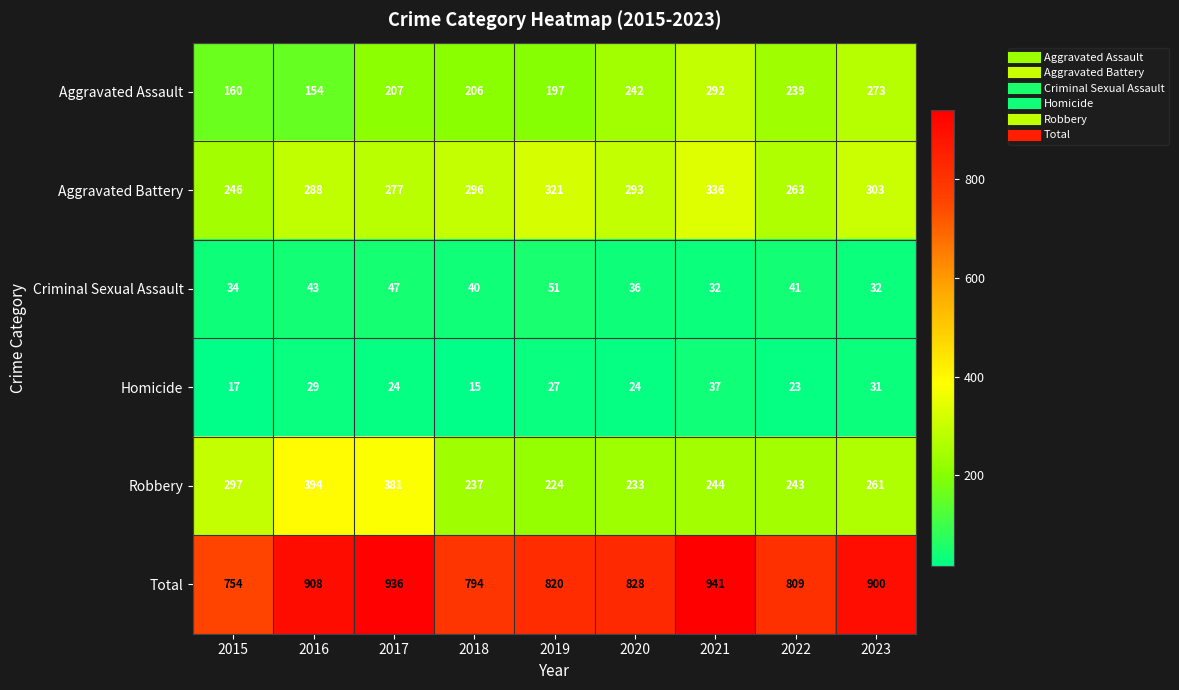

True or false: Aggravated Battery has a value of 389 at 2015.

False